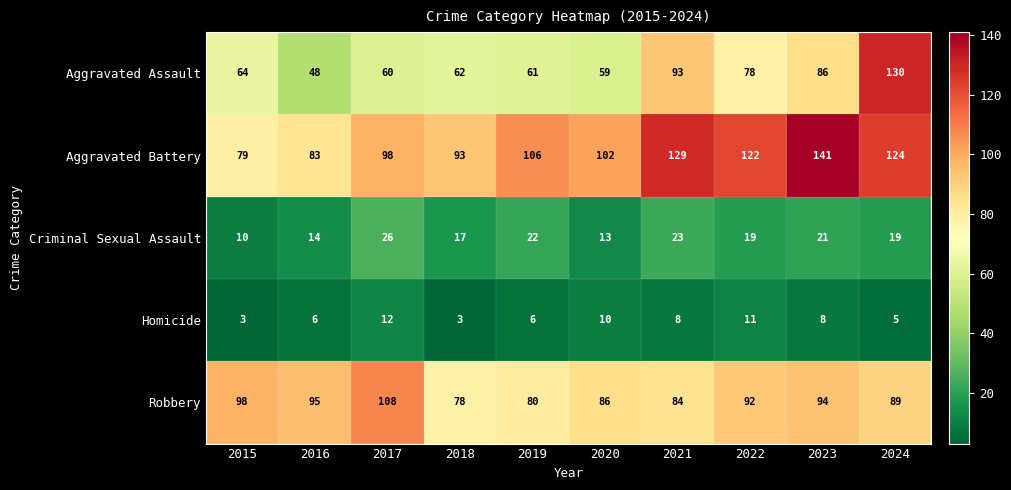

What is the approximate value of Aggravated Battery at 2016, to the nearest 5?

85